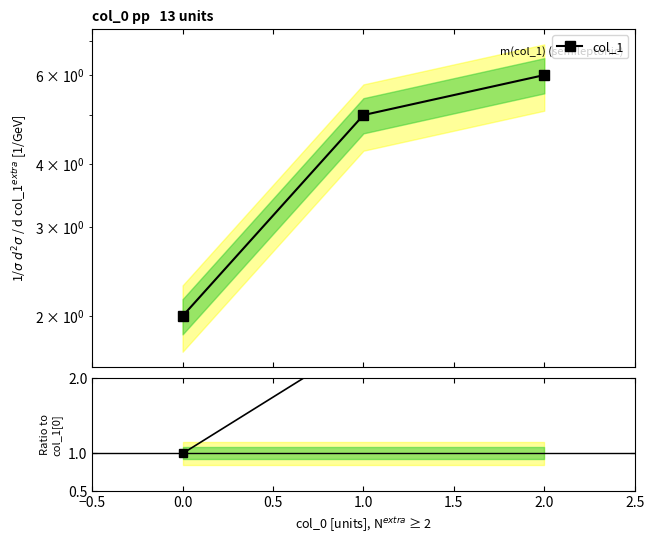

What is the difference between the maximum and minimum values in the col_1 series?

4.0